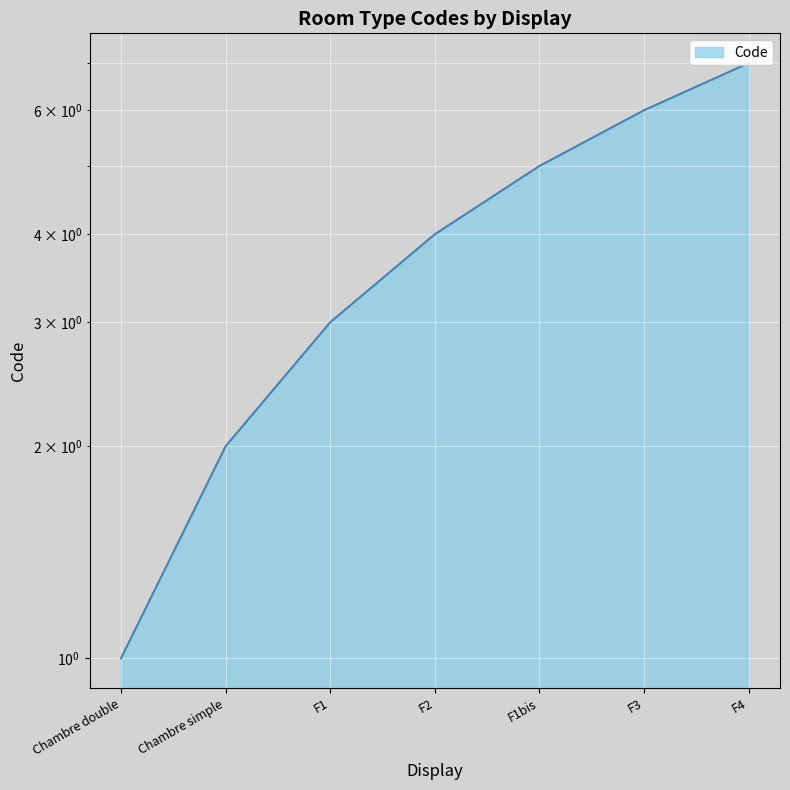

Reading right to left, extract all data points from this chart.

7	6	5	4	3	2	1